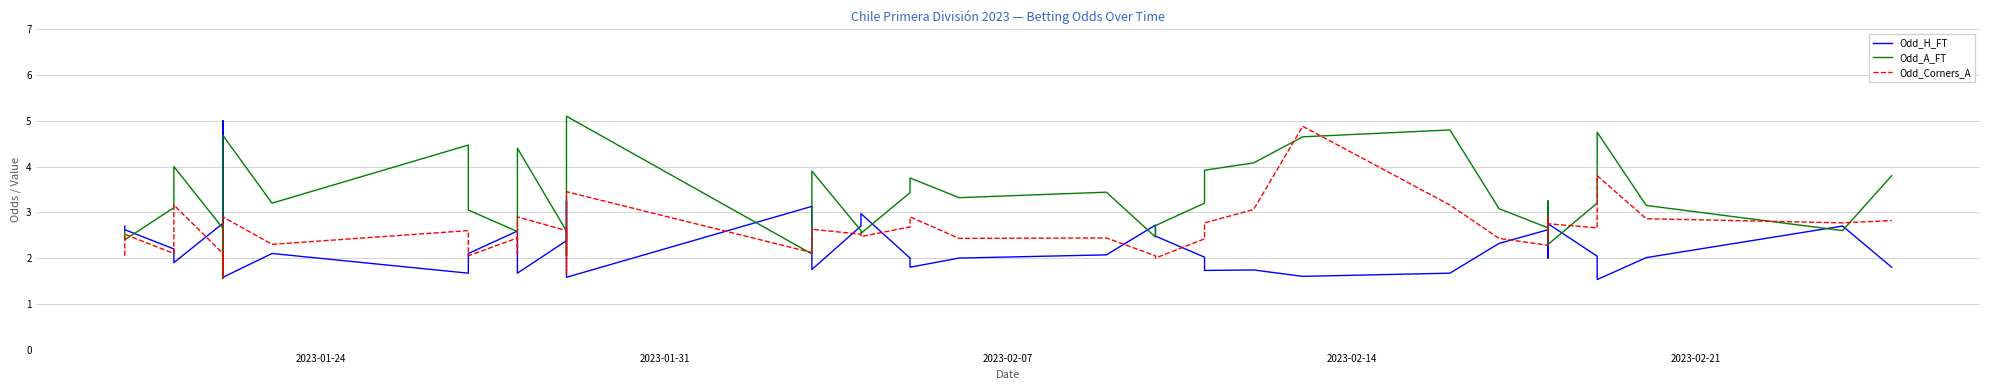

List the series in order of their overall mean, lowest first.

Odd_H_FT, Odd_Corners_A, Odd_A_FT